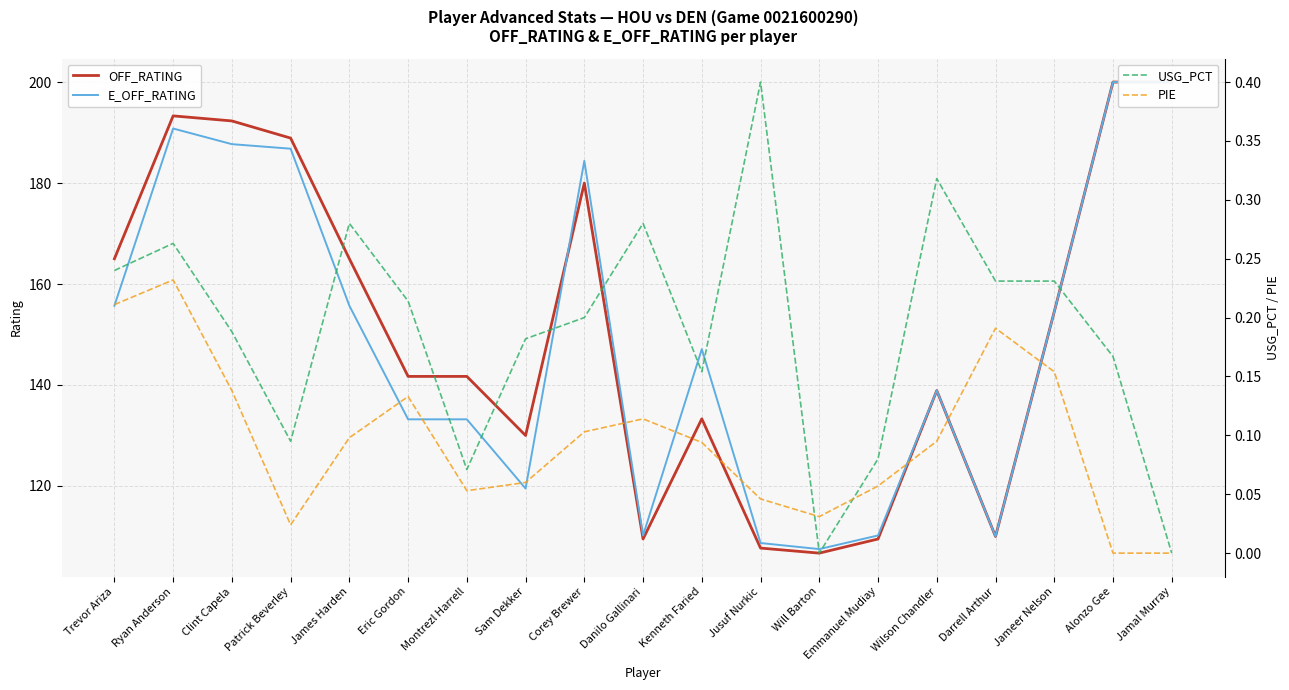

How many categories are shown in the chart?

19